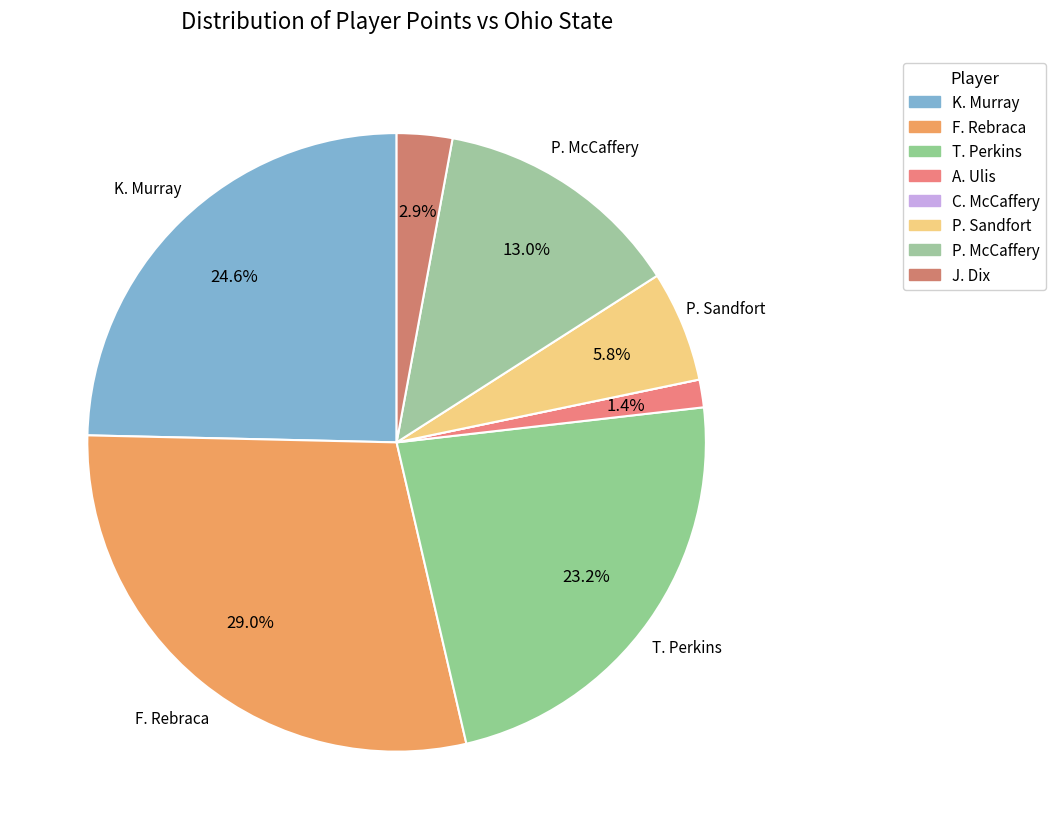

To the nearest percent, what is the difference between the largest and smallest slice percentages?

29%